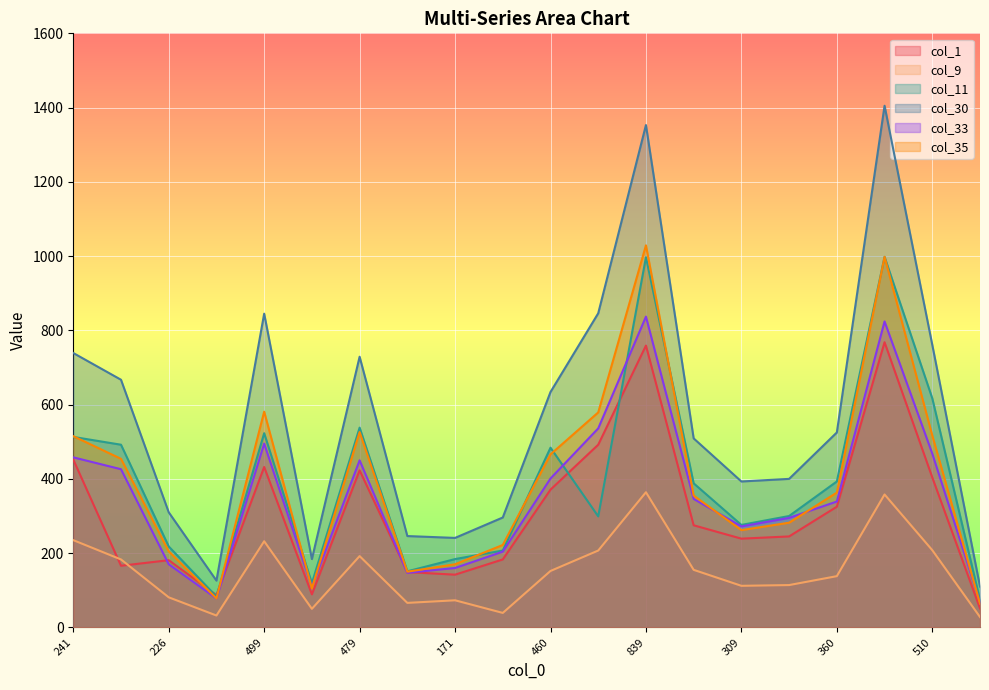

How many interior local valleys does the col_33 series have?

4